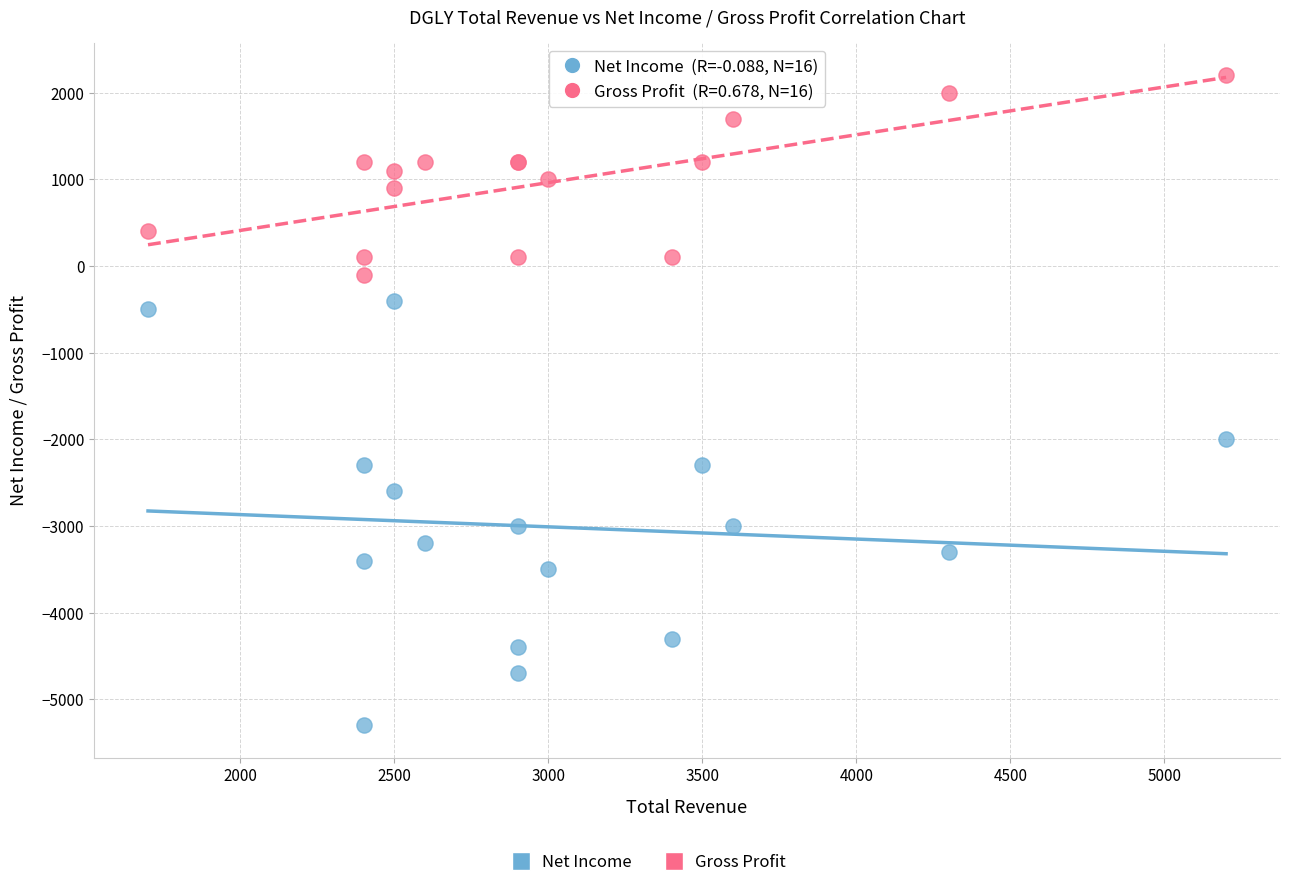

Which series contains the lowest Y value?

Net Income